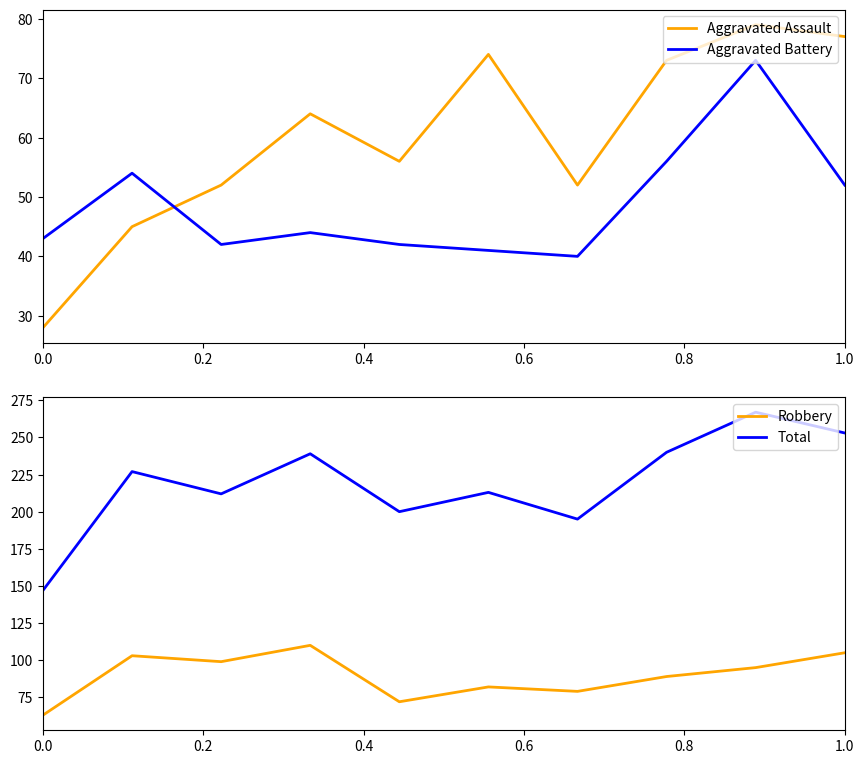

What is the highest value of the Aggravated Battery series?

73